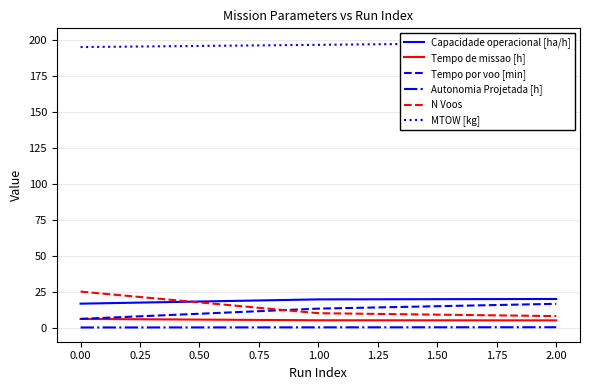

Reading left to right, extract all data points from this chart.

Capacidade operacional [ha/h]: 16.6	19.6	19.9
Tempo de missao [h]: 6.0	5.1	5.0
Tempo por voo [min]: 6.1	13.2	16.5
Autonomia Projetada [h]: 0.1	0.2	0.3
N Voos: 25.0	10.0	8.0
MTOW [kg]: 194.8	196.3	197.9